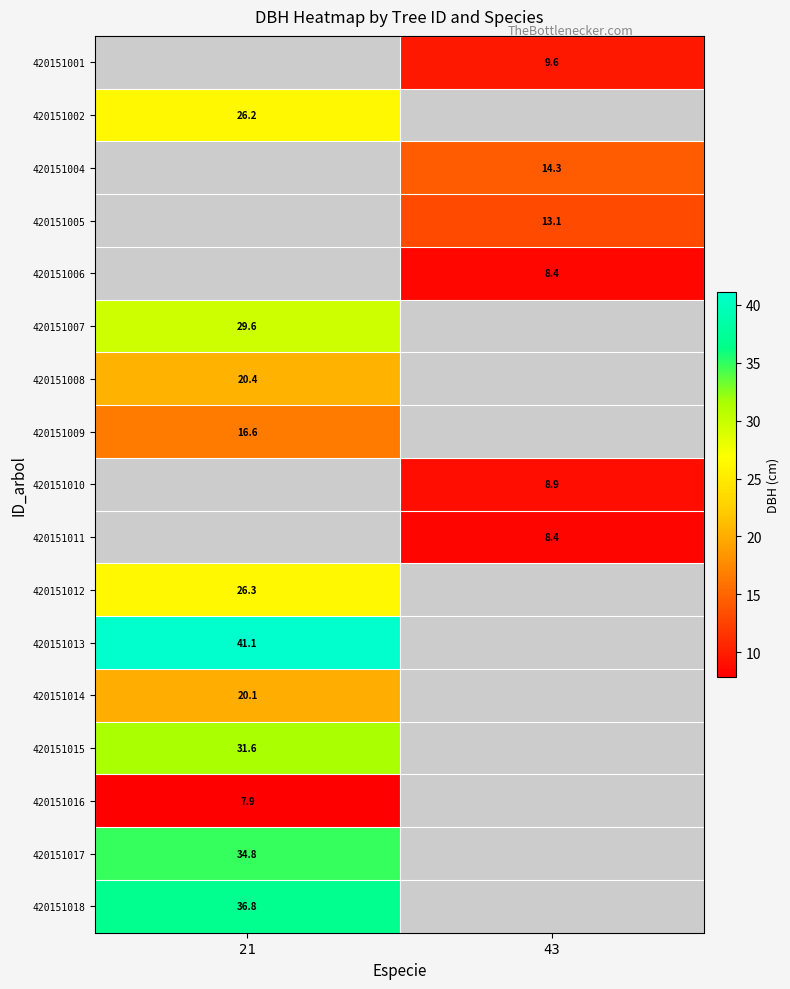

Is it true that 420151015 equals 9.9 at 21?

False